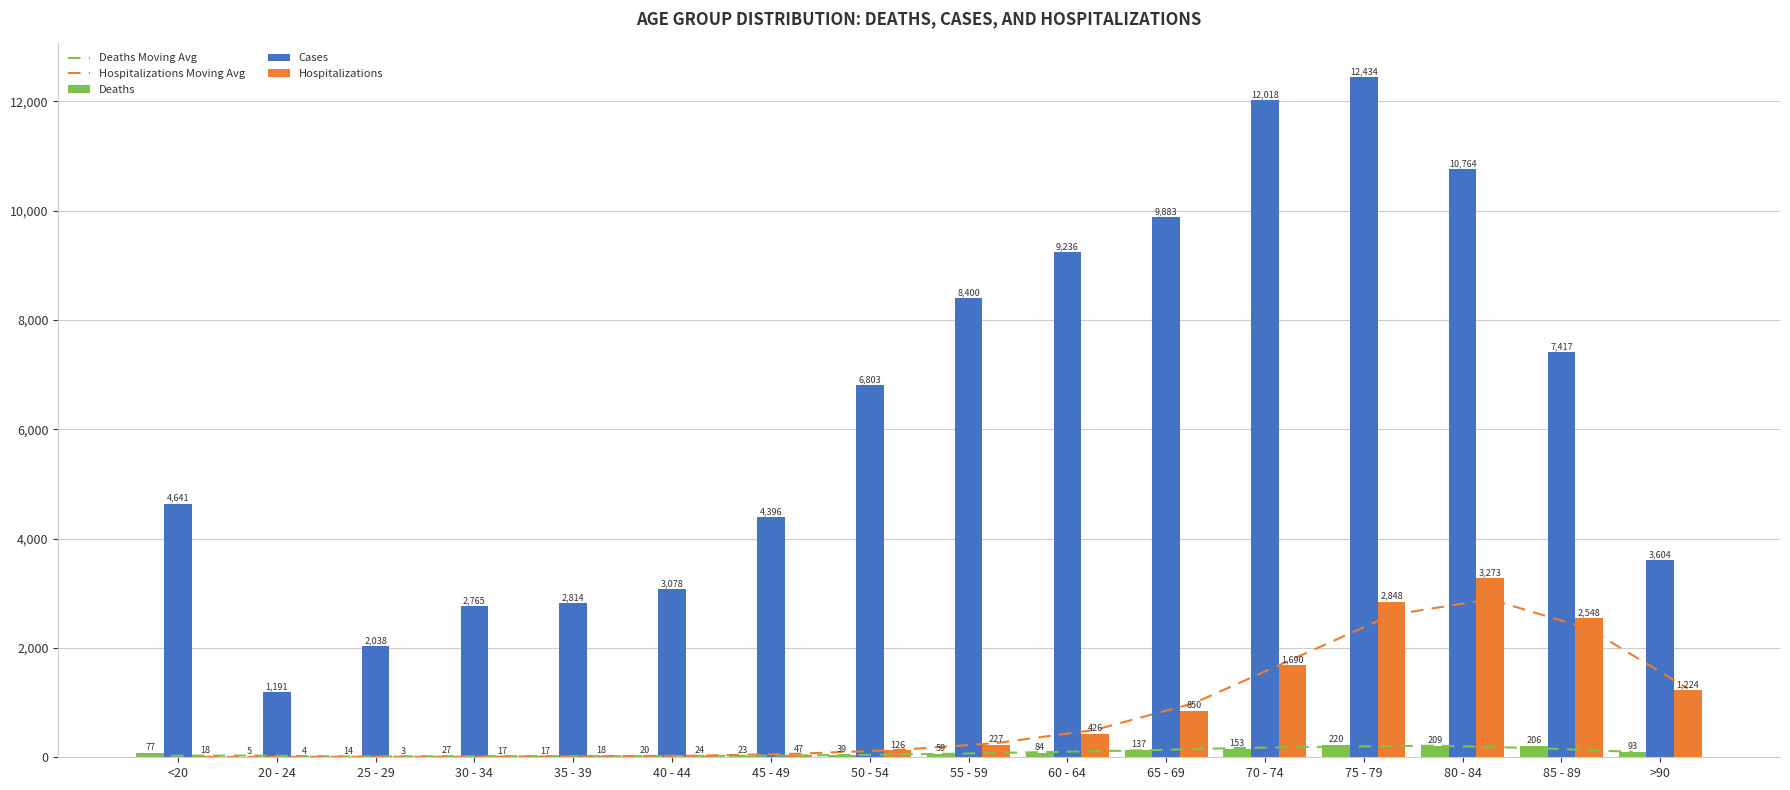

What is the total value across all series at 65 - 69?

11983.3